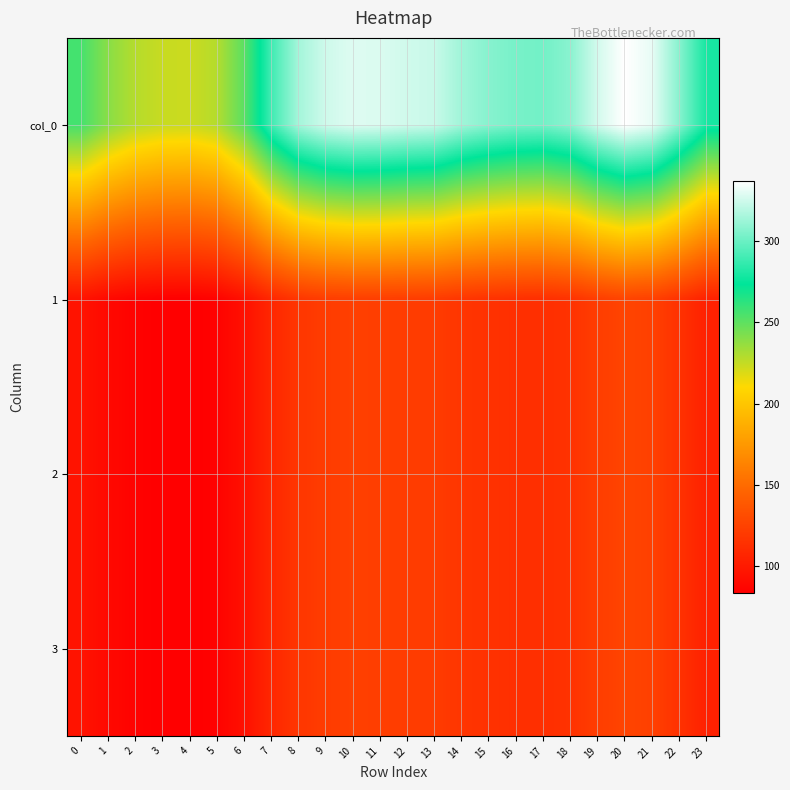

How many series are shown in this chart?

4